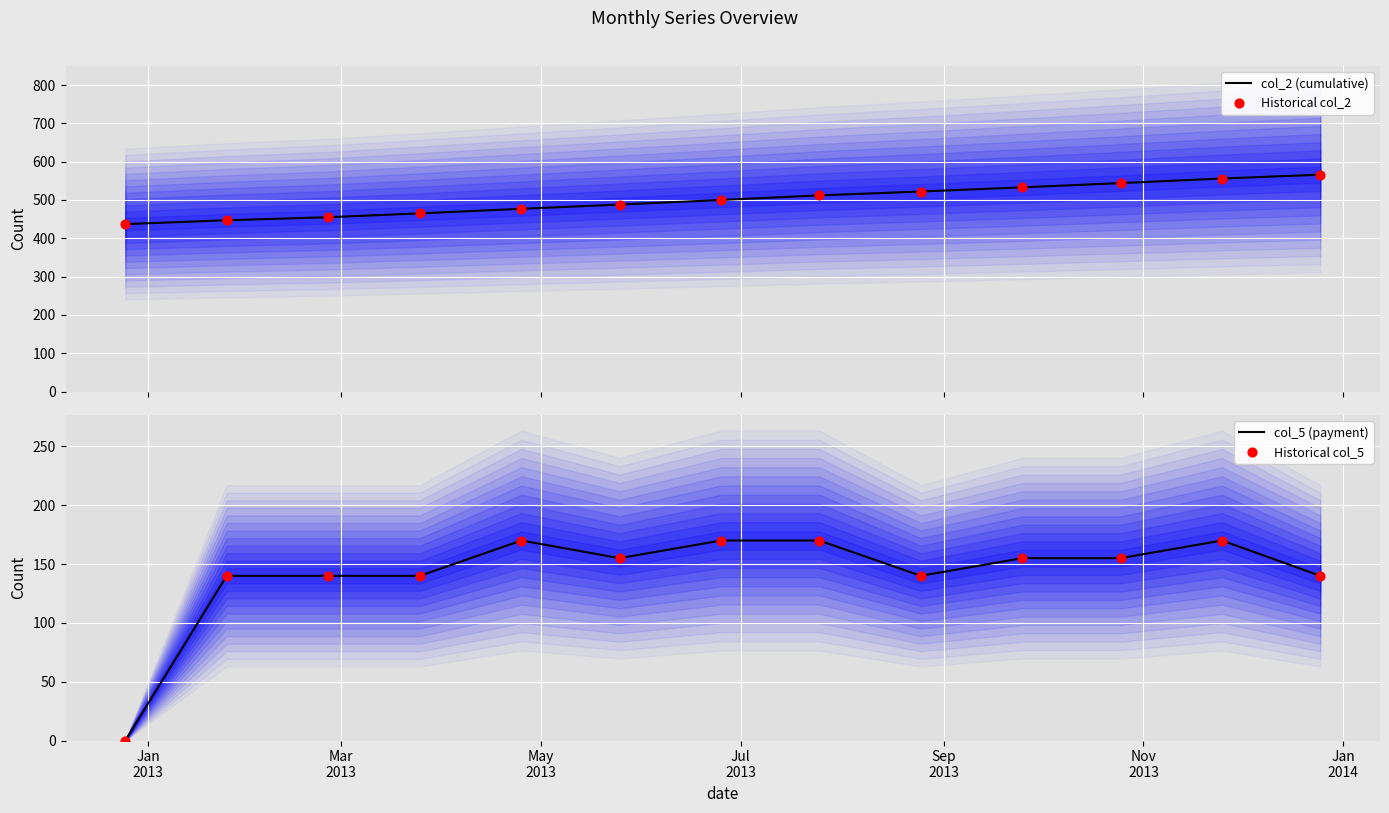

Which series has the largest total across all categories?

col_2 (cumulative)